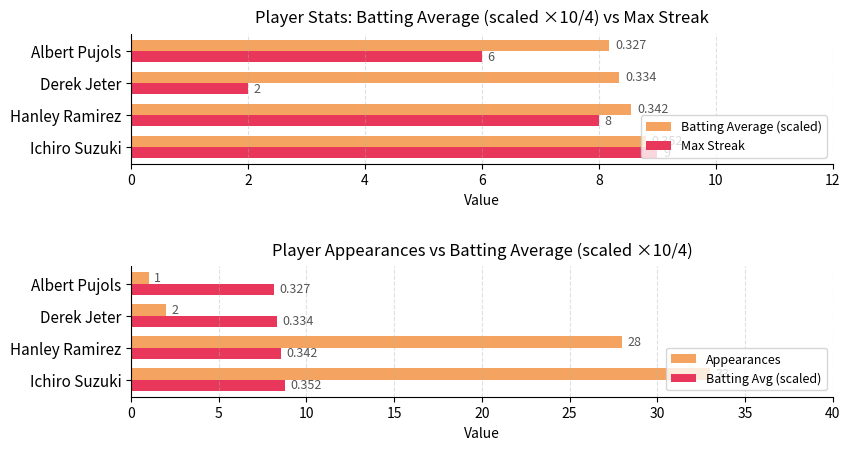

At which label does Max Streak reach its peak?

Ichiro Suzuki